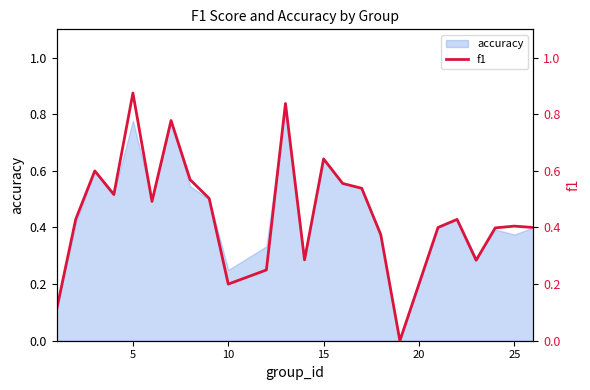

Reading left to right, extract all data points from this chart.

0.1	0.4	0.6	0.5	0.9	0.5	0.8	0.6	0.5	0.2	0.2	0.8	0.3	0.6	0.6	0.5	0.4	0.0	0.4	0.4	0.3	0.4	0.4	0.4